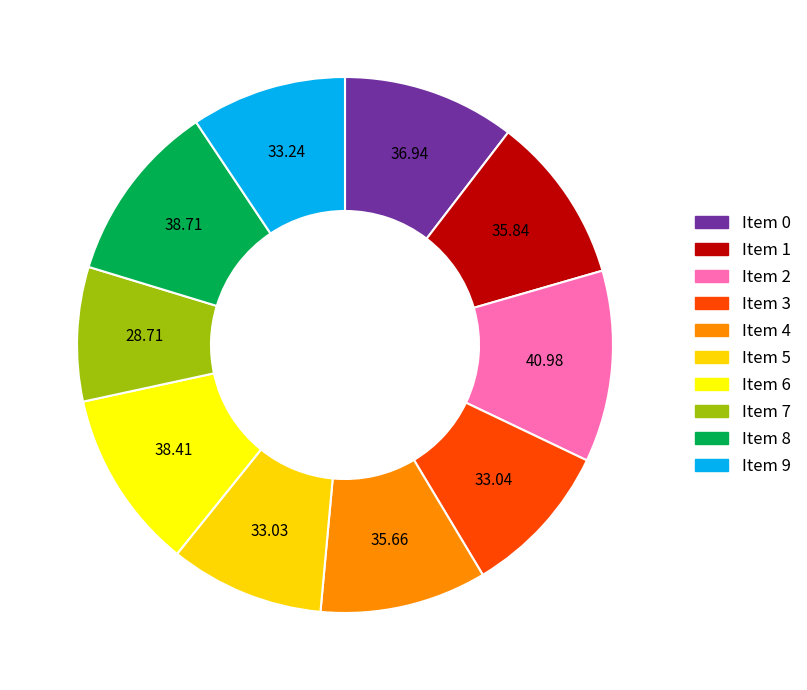

How many slices are in this pie chart?

10